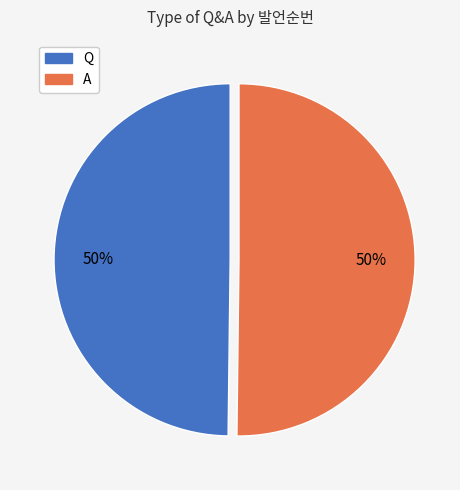

Combined, do A and Q account for over 50%?

Yes